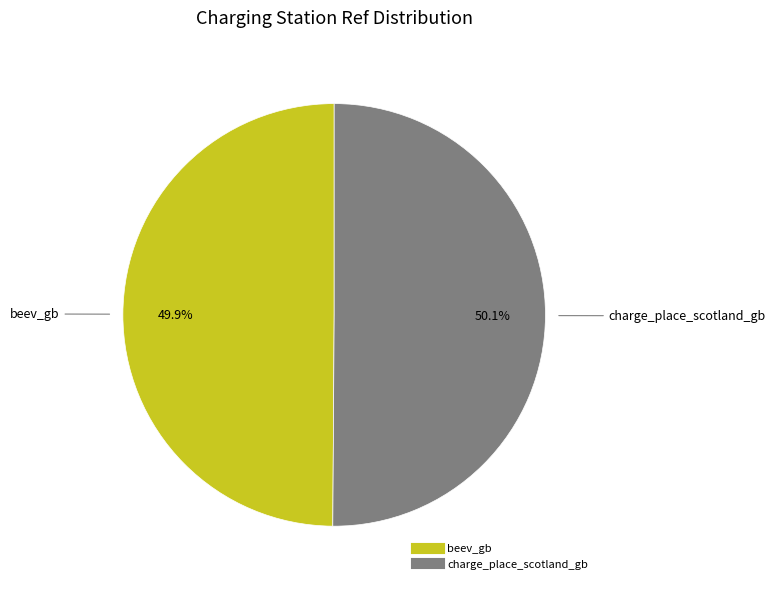

Is there a majority slice in this chart?

Yes